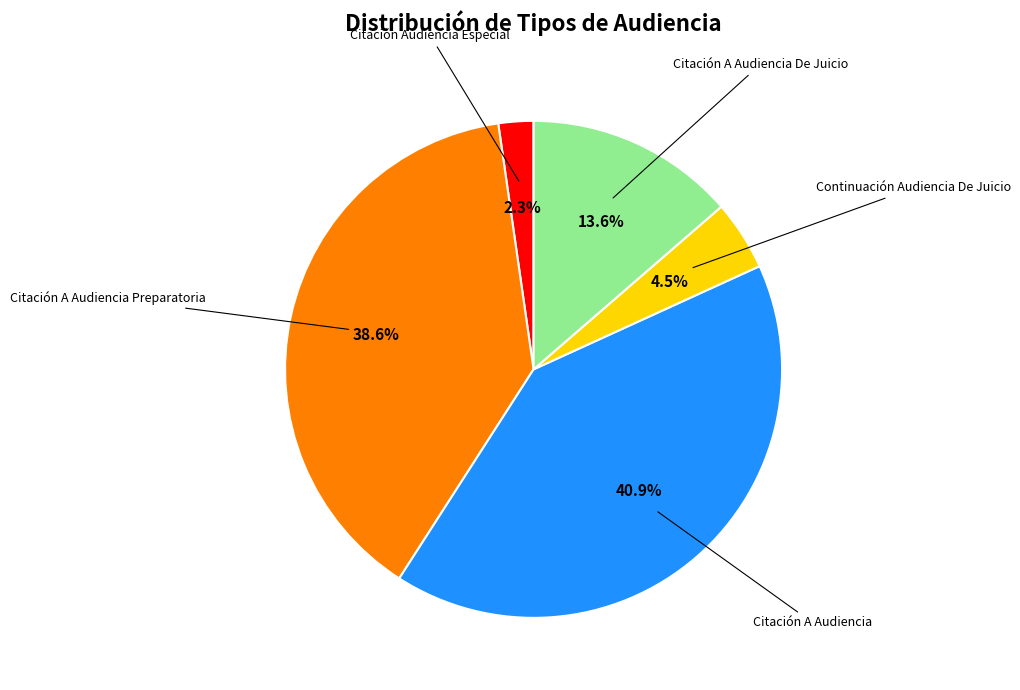

To the nearest percent, what is the combined percentage of Continuación Audiencia De Juicio and Citación Audiencia Especial?

7%